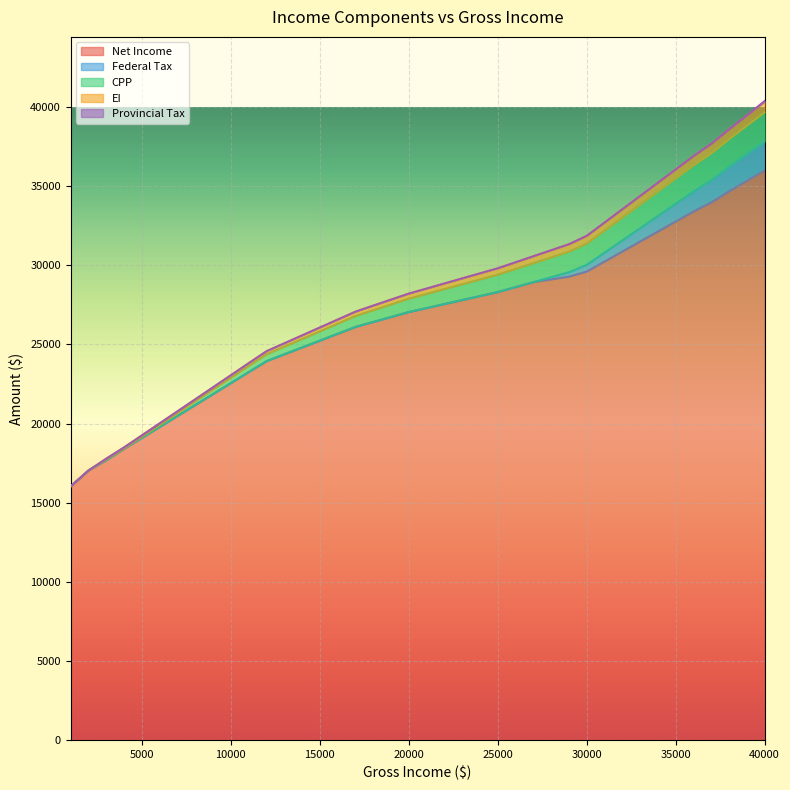

What is the lowest value of the Net Income series?

16047.0